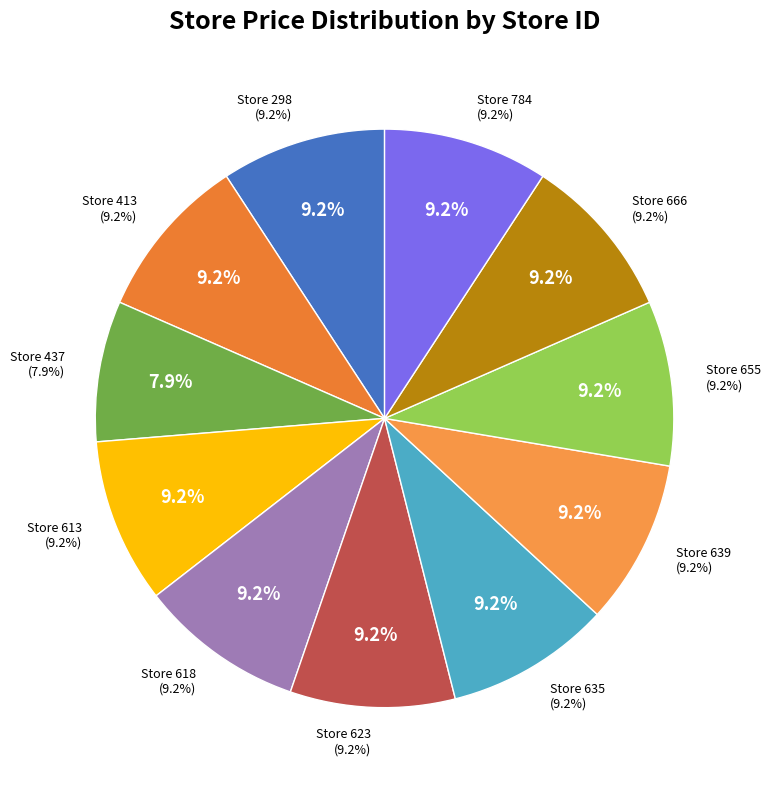

To the nearest percent, what is the combined percentage of 413 and 618?

18%